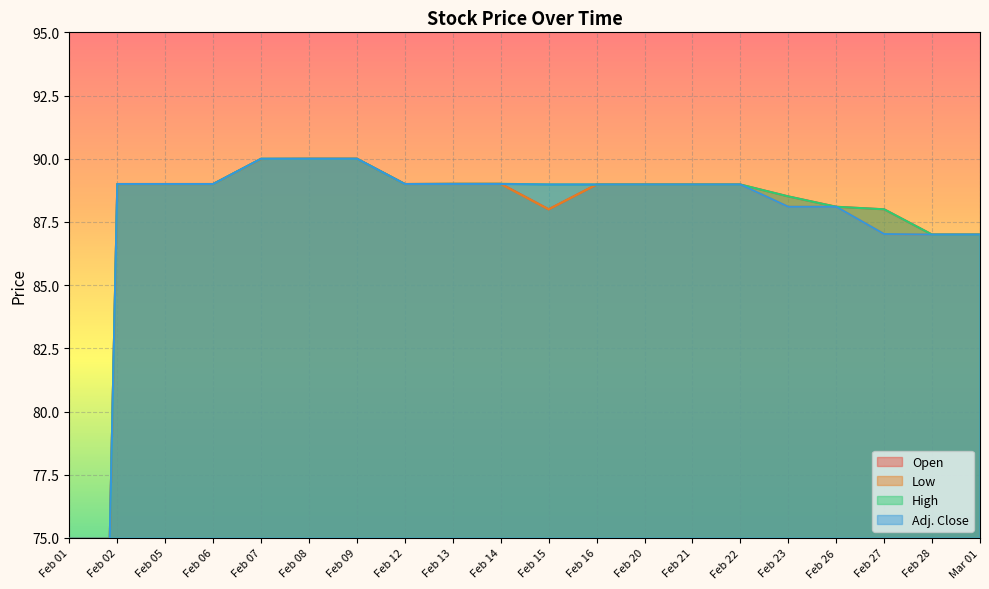

The value of Low at Mar 01 is 87.0. True or false?

True